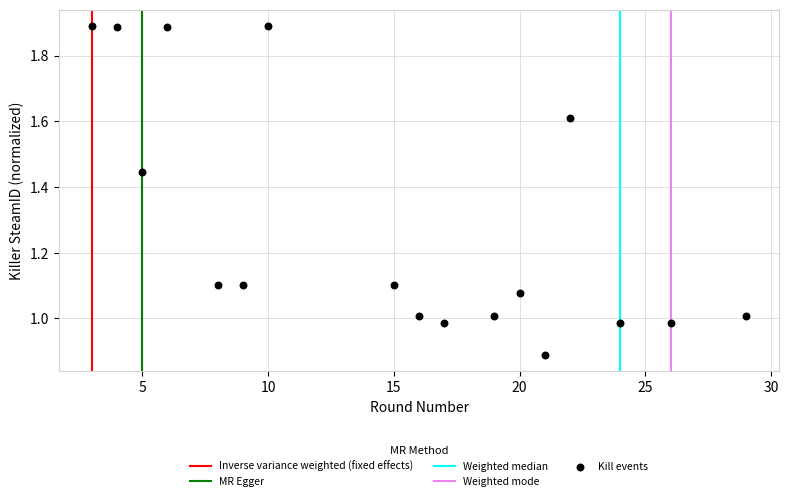

What is the range of X values (max minus min)?

26.0